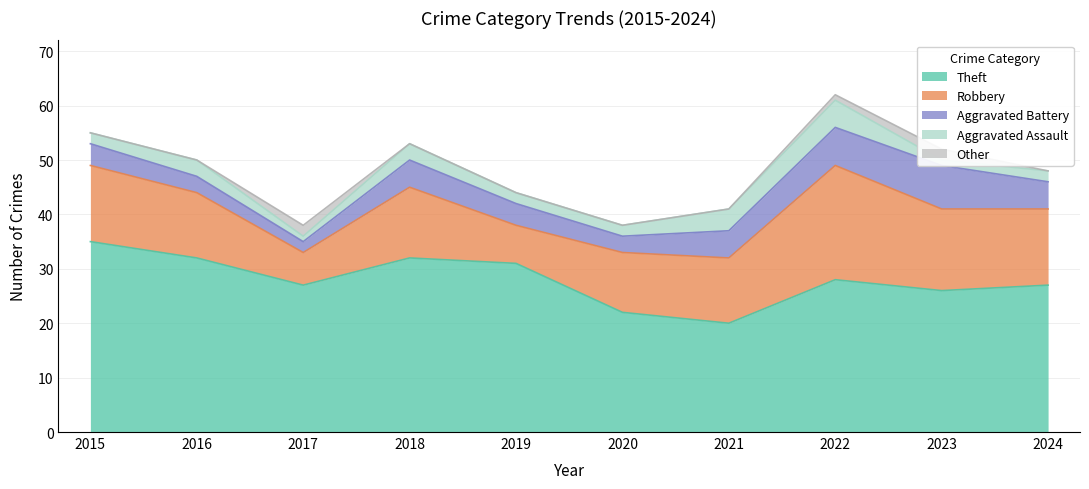

What is the value of the Theft point at the 7th from the left?

20